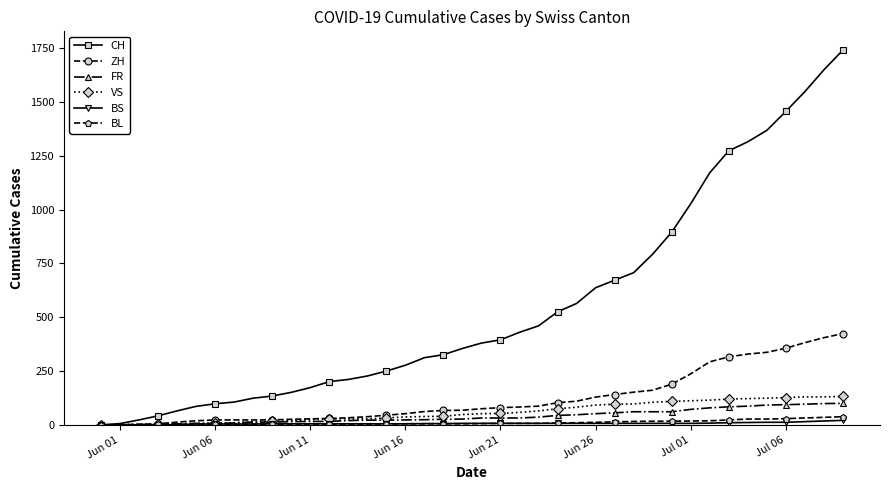

What are all the series names shown in the legend?

CH, ZH, FR, VS, BS, BL